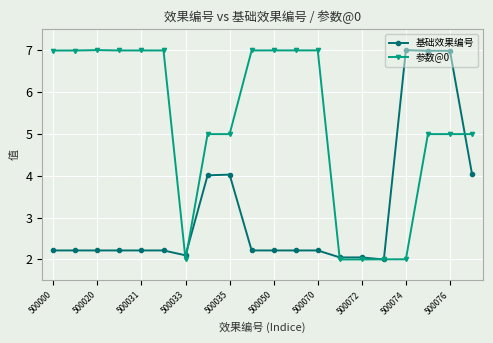

What is the value of the 基础效果编号 point at the 16th from the left?

2.0